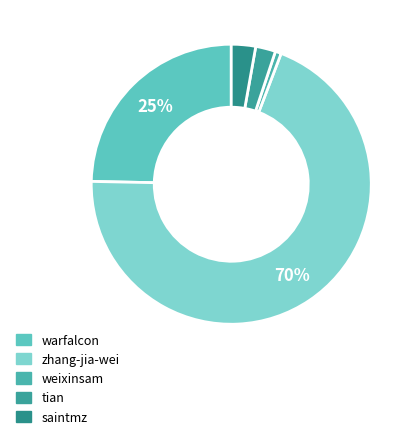

How many segments does this pie chart have?

5